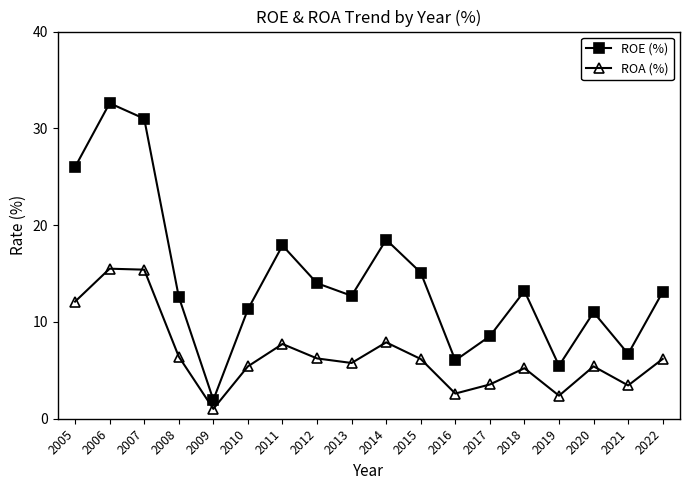

What value does the ROA (%) series have at 2011?

7.7